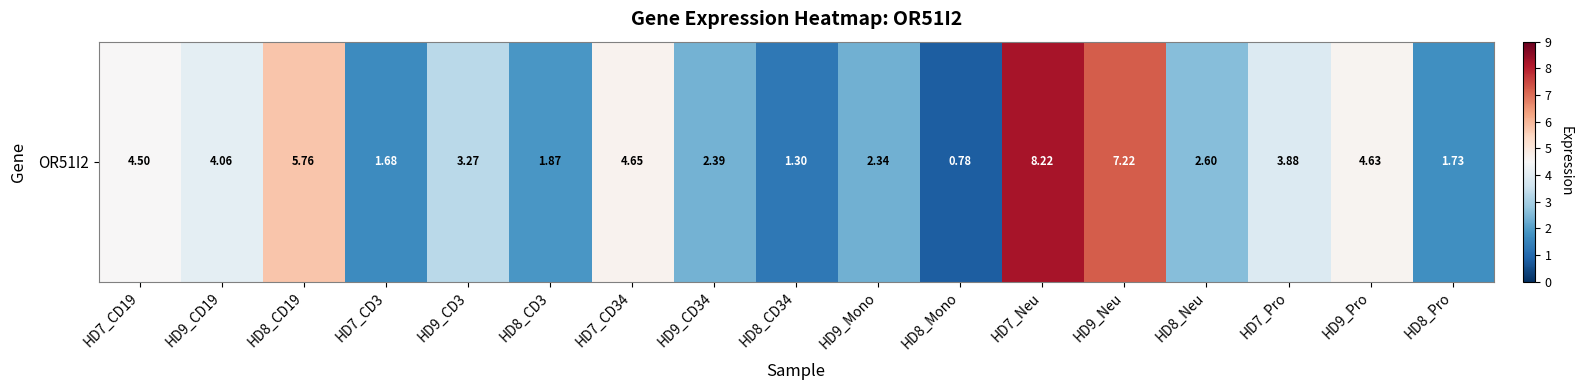

How many series are shown in this chart?

1